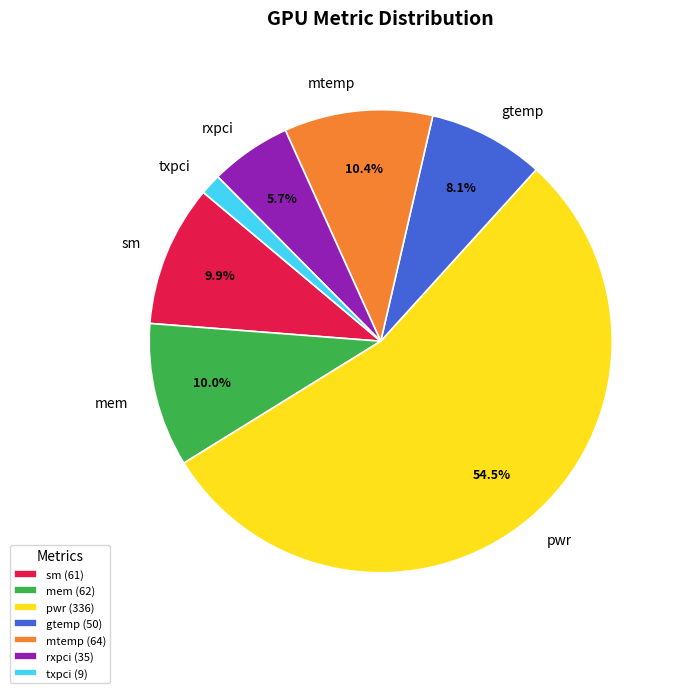

Does mem account for over 50% of the chart?

No